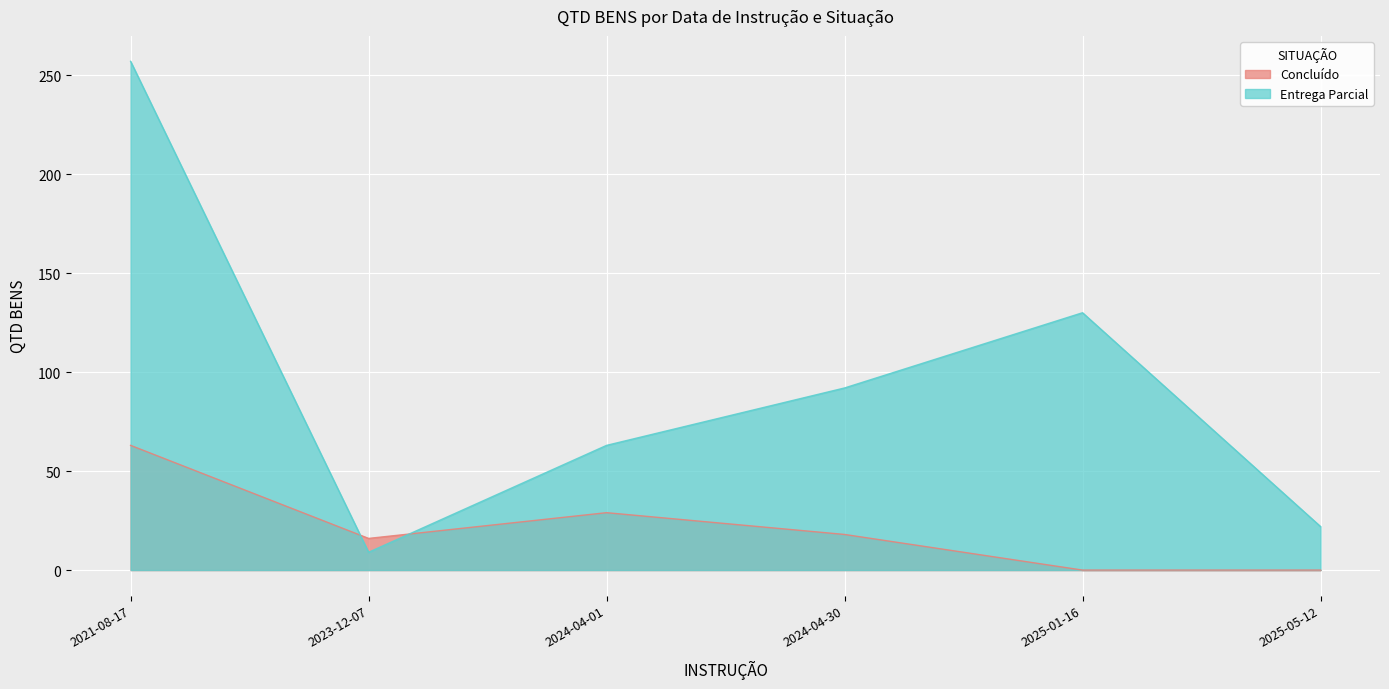

What is the label of the 5th point from the left?

2025-01-16